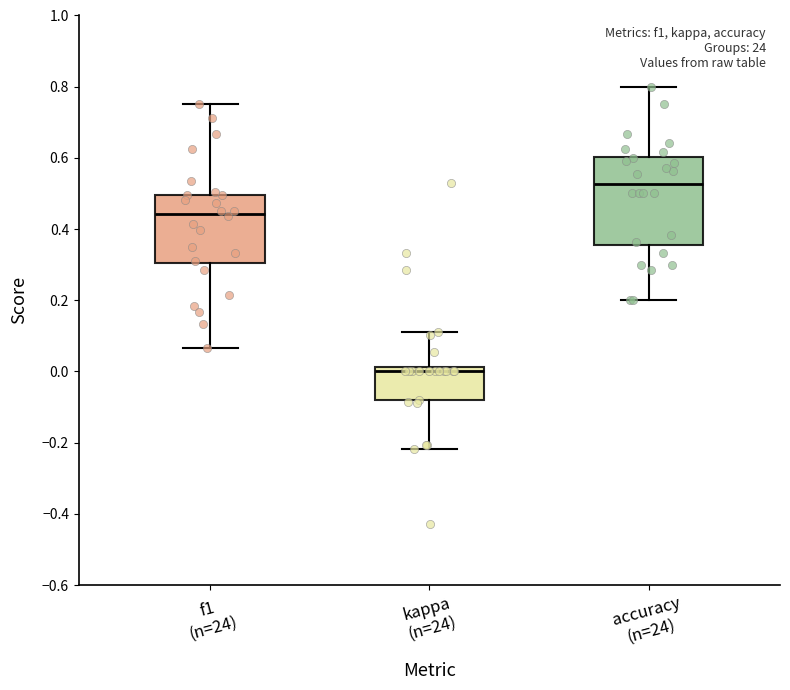

Reading left to right, transcribe this box plot: for each box, give where its median line is, the range the box spans, and where its two whiskers end, as read against the y-axis. The values are not printed on the chart, so give them approximately, as read against the axis.

f1 (n=24): median 0.44, box 0.30 to 0.50, whiskers 0.06 to 0.76
kappa (n=24): median 0.00, box -0.08 to 0.02, whiskers -0.22 to 0.12
accuracy (n=24): median 0.52, box 0.36 to 0.60, whiskers 0.20 to 0.80